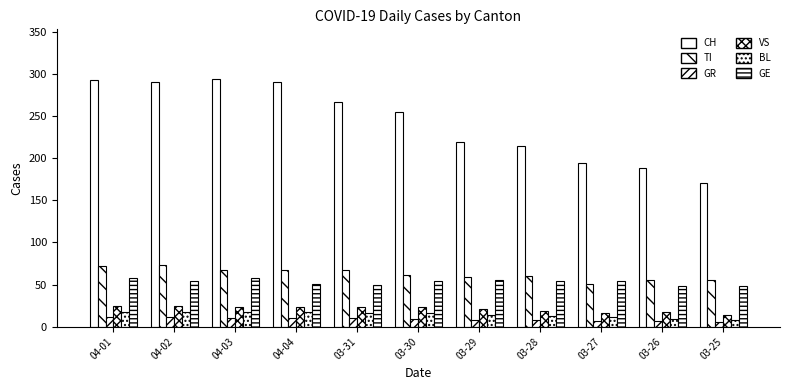

How many values in the GR series are below 9?

5